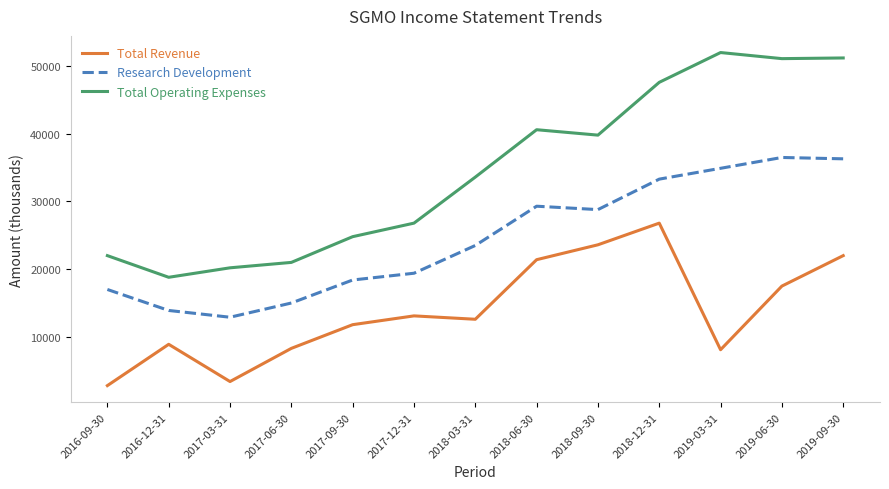

True or false: Total Operating Expenses and Research Development cross at least once.

False